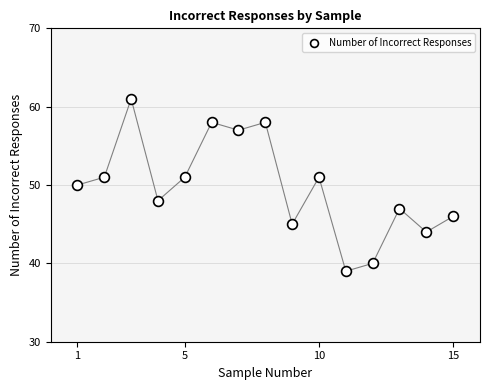

What is the range of Y values (max minus min)?

22